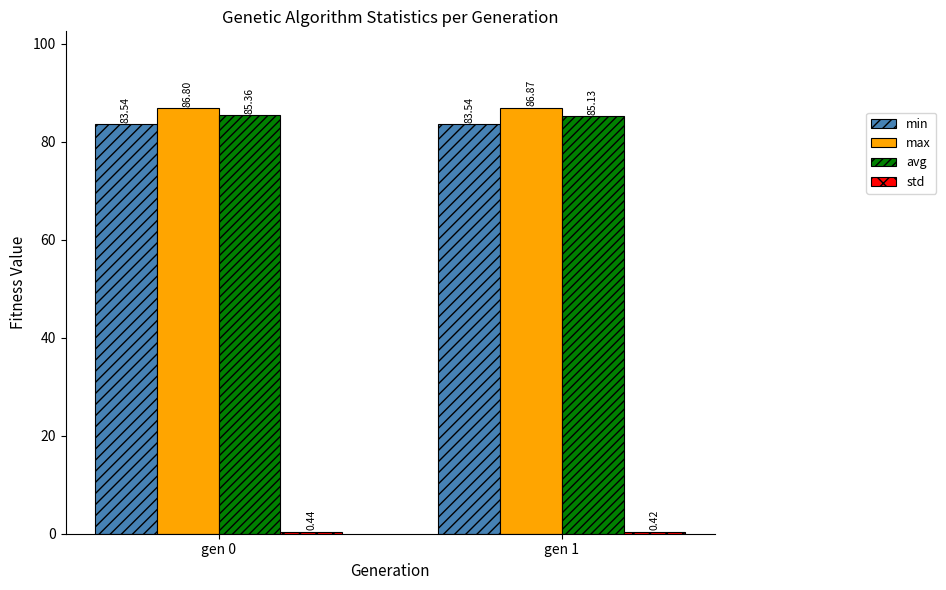

Rank the categories by max value from lowest to highest.

gen 0, gen 1